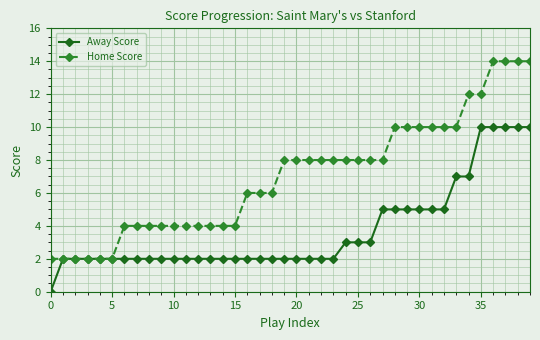

Which series has the largest total across all categories?

Home Score